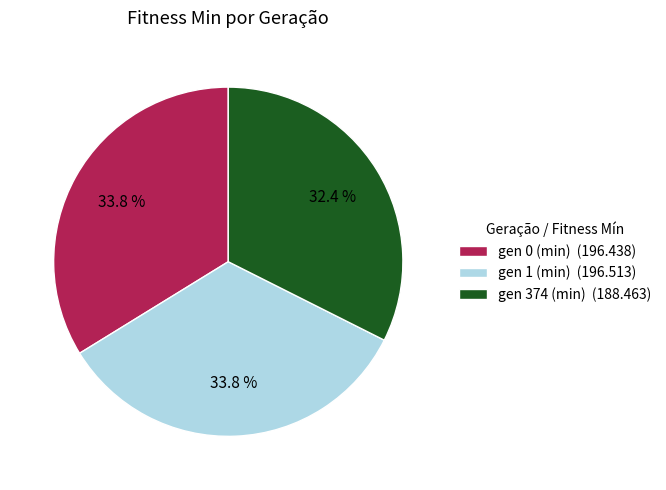

What is the ratio of the value at gen 0 (min) to the value at gen 1 (min)?

1.0